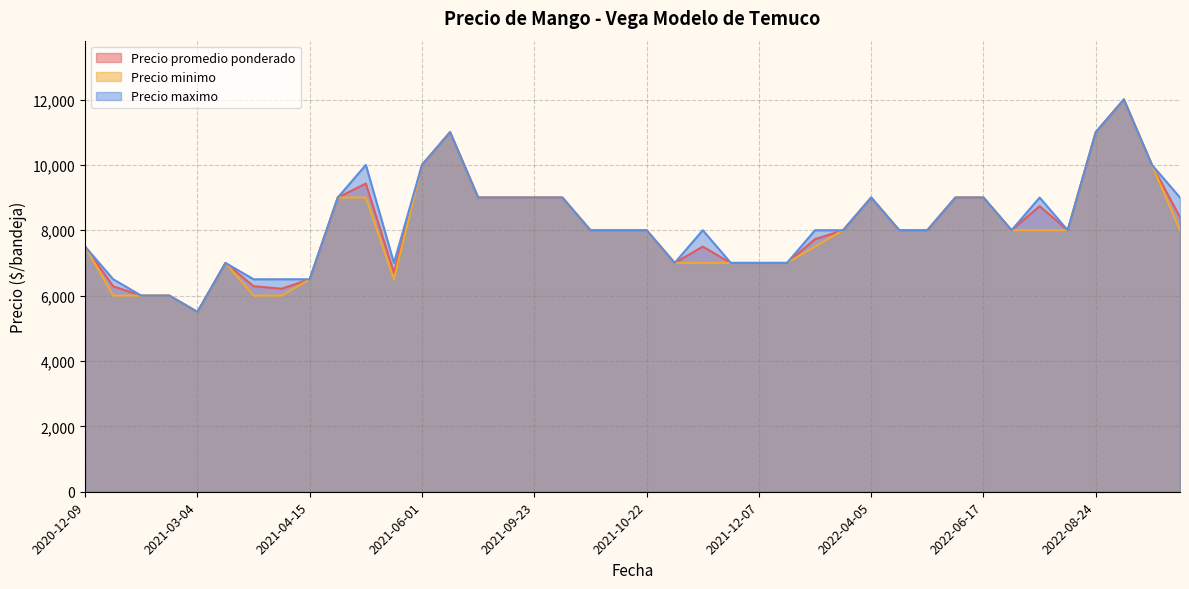

At which label does Precio maximo reach its minimum?

2021-03-04